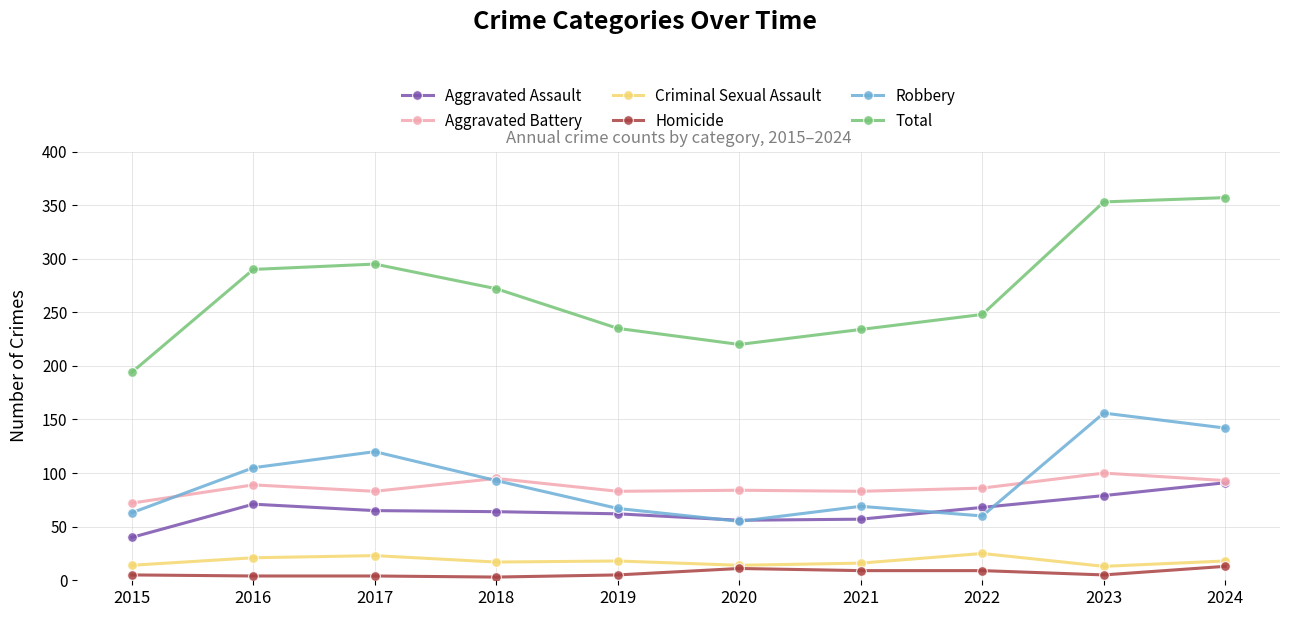

Is the value of Total at 2015 greater than the value of Aggravated Assault at 2016?

Yes